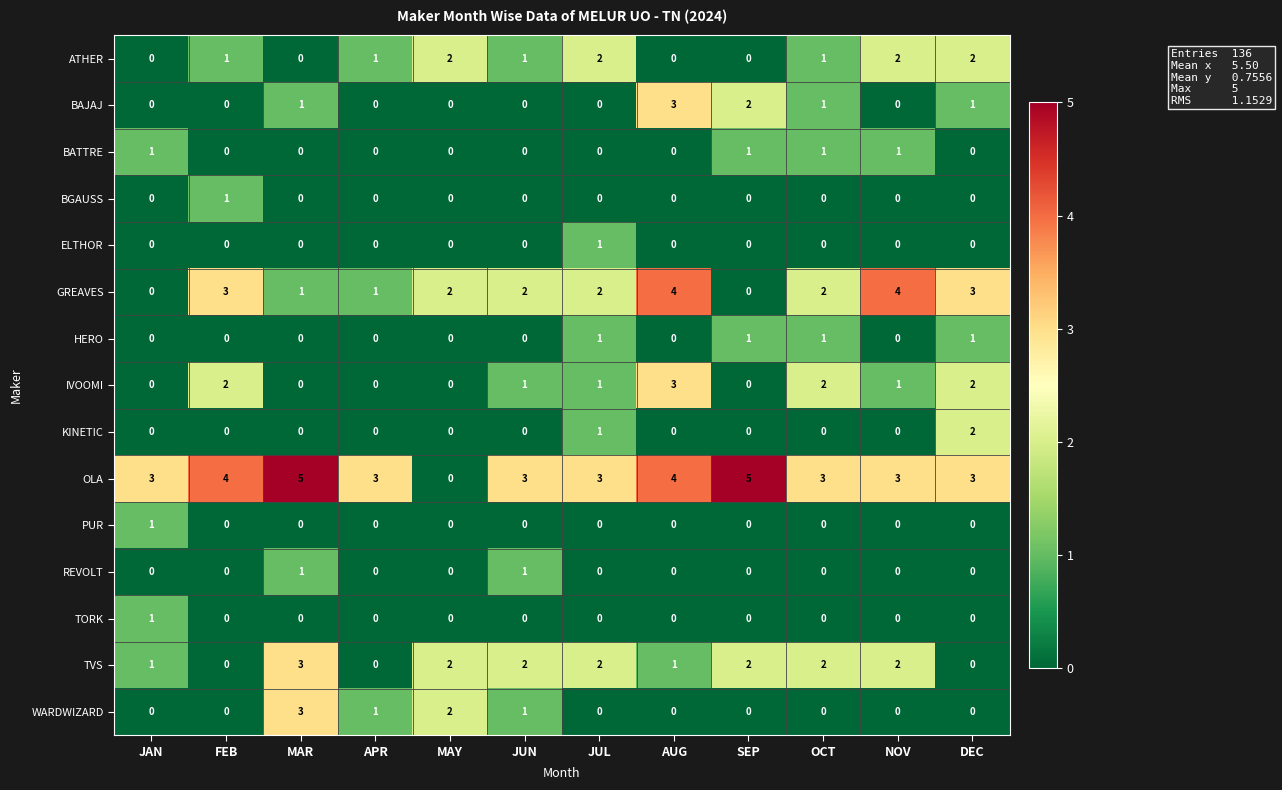

Count the BAJAJ values in the range 0 to 1.

10